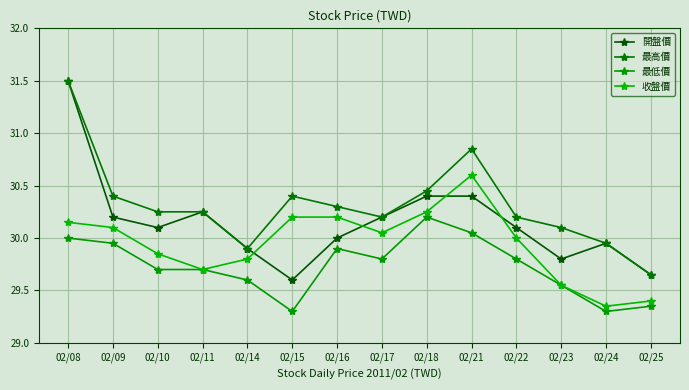

Reading left to right, transcribe all the data shown in this chart.

開盤價: 02/08=31.5	02/09=30.2	02/10=30.1	02/11=30.2	02/14=29.9	02/15=29.6	02/16=30.0	02/17=30.2	02/18=30.4	02/21=30.4	02/22=30.1	02/23=29.8	02/24=29.9	02/25=29.6
最高價: 02/08=31.5	02/09=30.4	02/10=30.2	02/11=30.2	02/14=29.9	02/15=30.4	02/16=30.3	02/17=30.2	02/18=30.4	02/21=30.9	02/22=30.2	02/23=30.1	02/24=29.9	02/25=29.6
最低價: 02/08=30.0	02/09=29.9	02/10=29.7	02/11=29.7	02/14=29.6	02/15=29.3	02/16=29.9	02/17=29.8	02/18=30.2	02/21=30.1	02/22=29.8	02/23=29.6	02/24=29.3	02/25=29.4
收盤價: 02/08=30.1	02/09=30.1	02/10=29.9	02/11=29.7	02/14=29.8	02/15=30.2	02/16=30.2	02/17=30.1	02/18=30.2	02/21=30.6	02/22=30.0	02/23=29.6	02/24=29.4	02/25=29.4